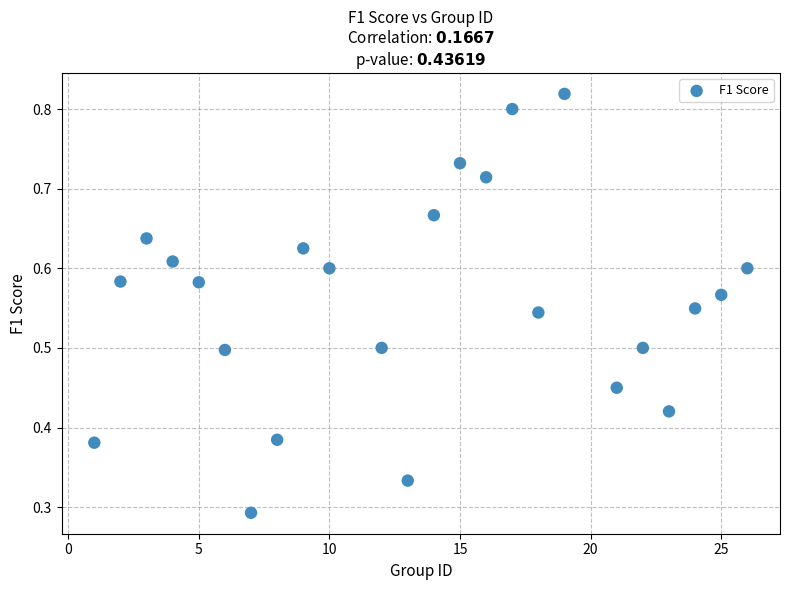

What is the range of X values (max minus min)?

25.0